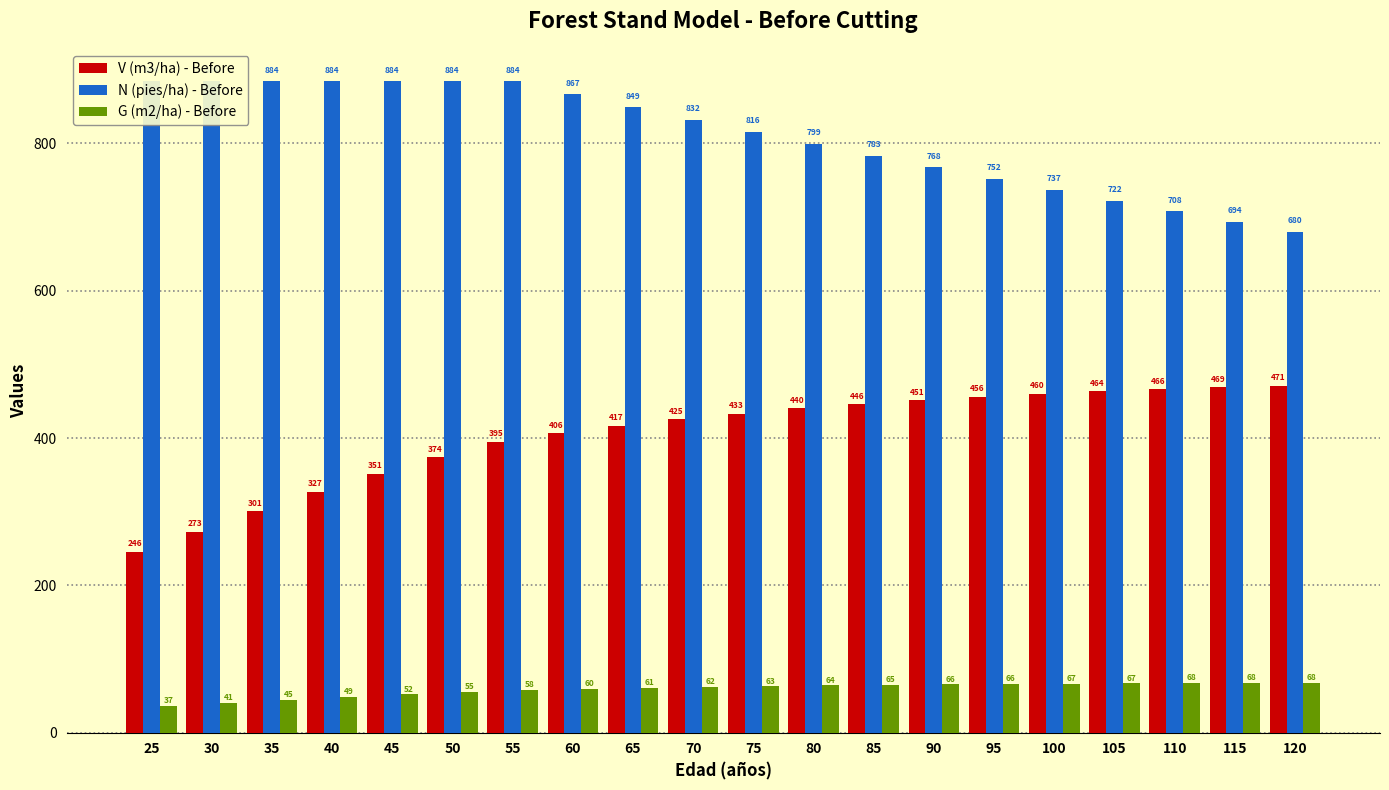

What is the maximum value shown in the chart?

884.2